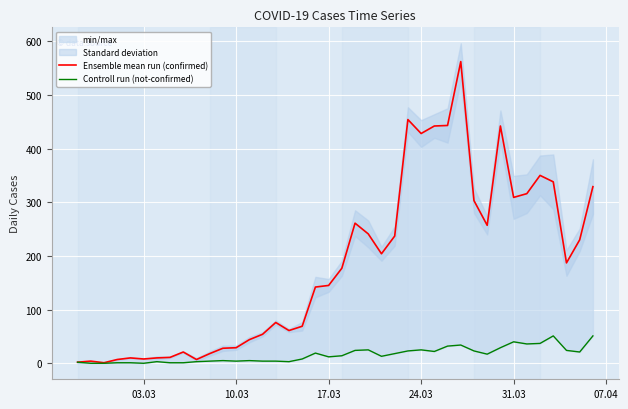

The Ensemble mean run (confirmed) series shows 86 at 16. True or false?

False